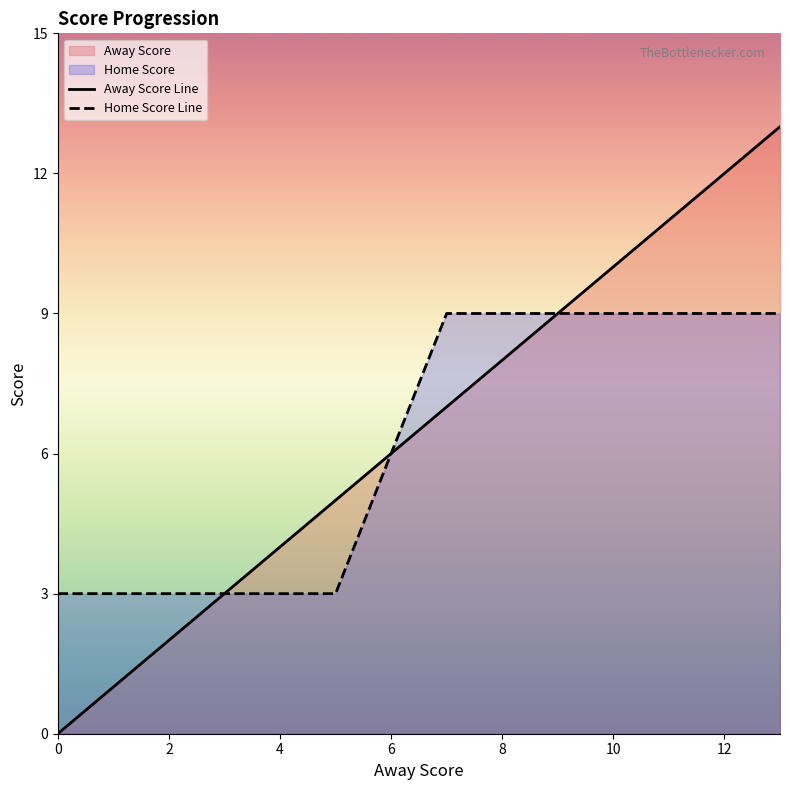

Does the chart display data point markers on the line(s)?

No